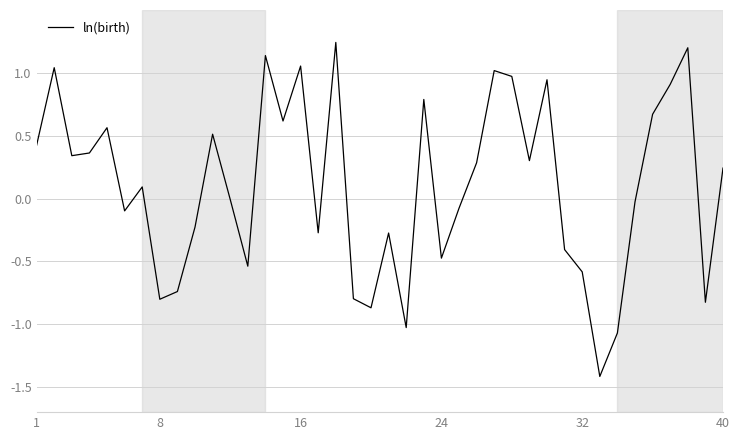

What is the difference between the maximum and minimum values?

2.7